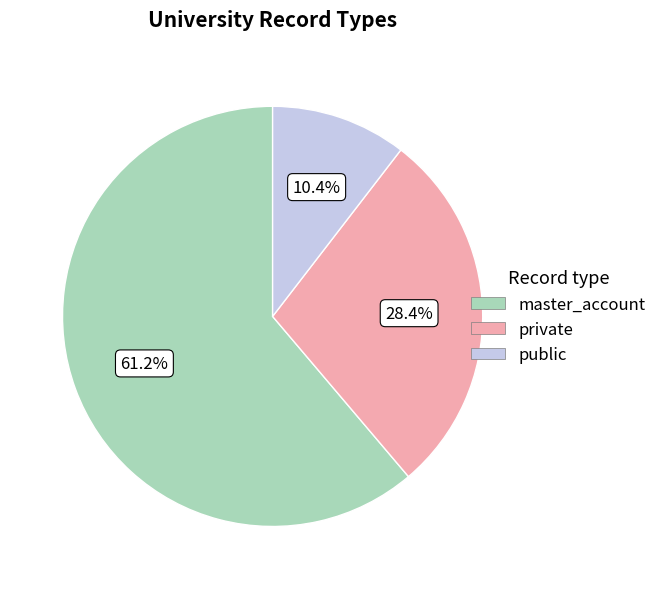

How many slices are in this pie chart?

3